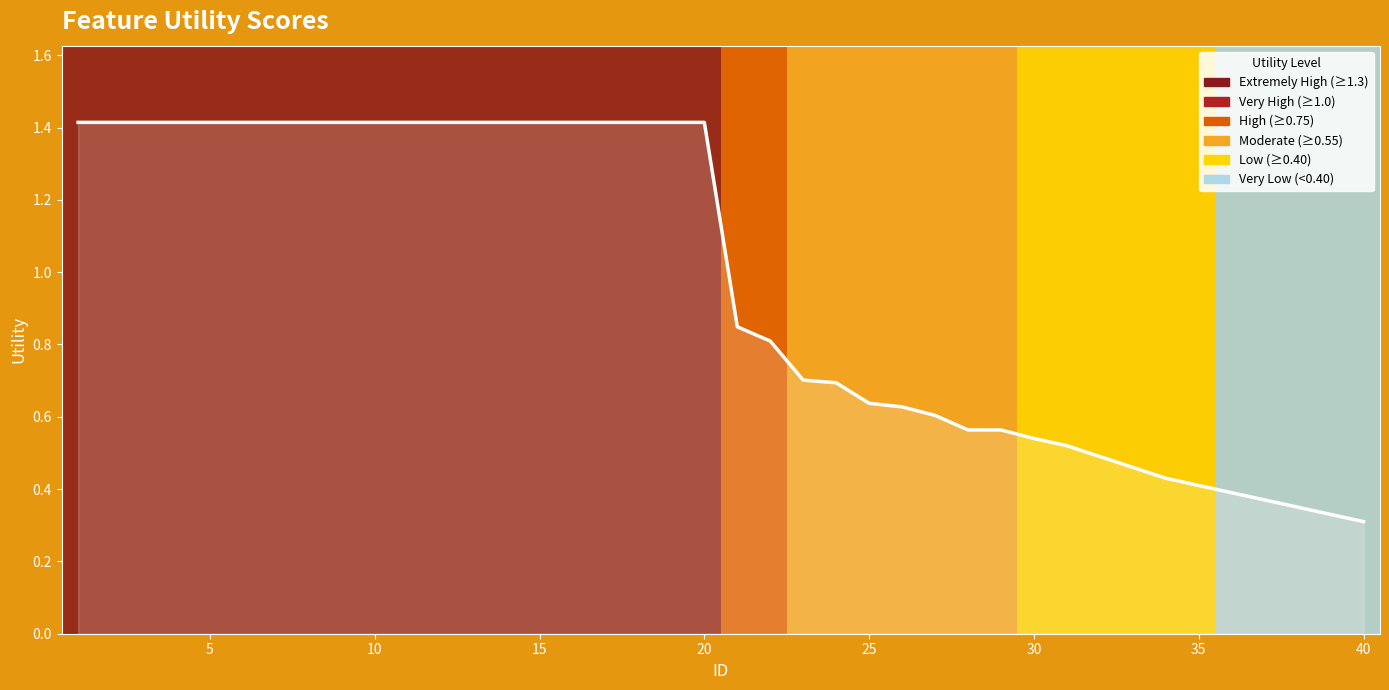

How many values exceed 1?

20